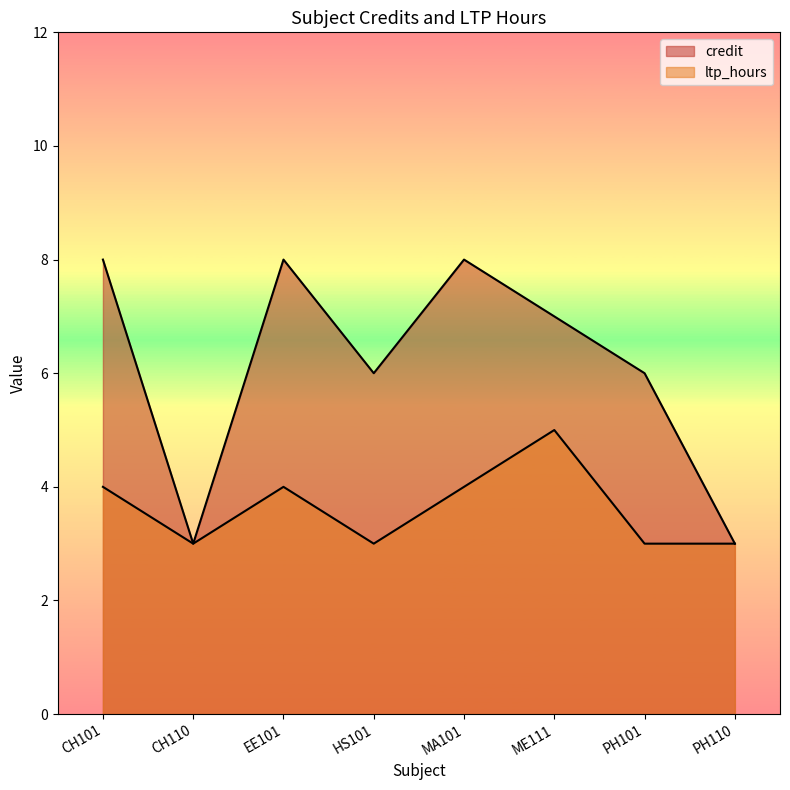

True or false: ltp_hours and credit cross at least once.

False